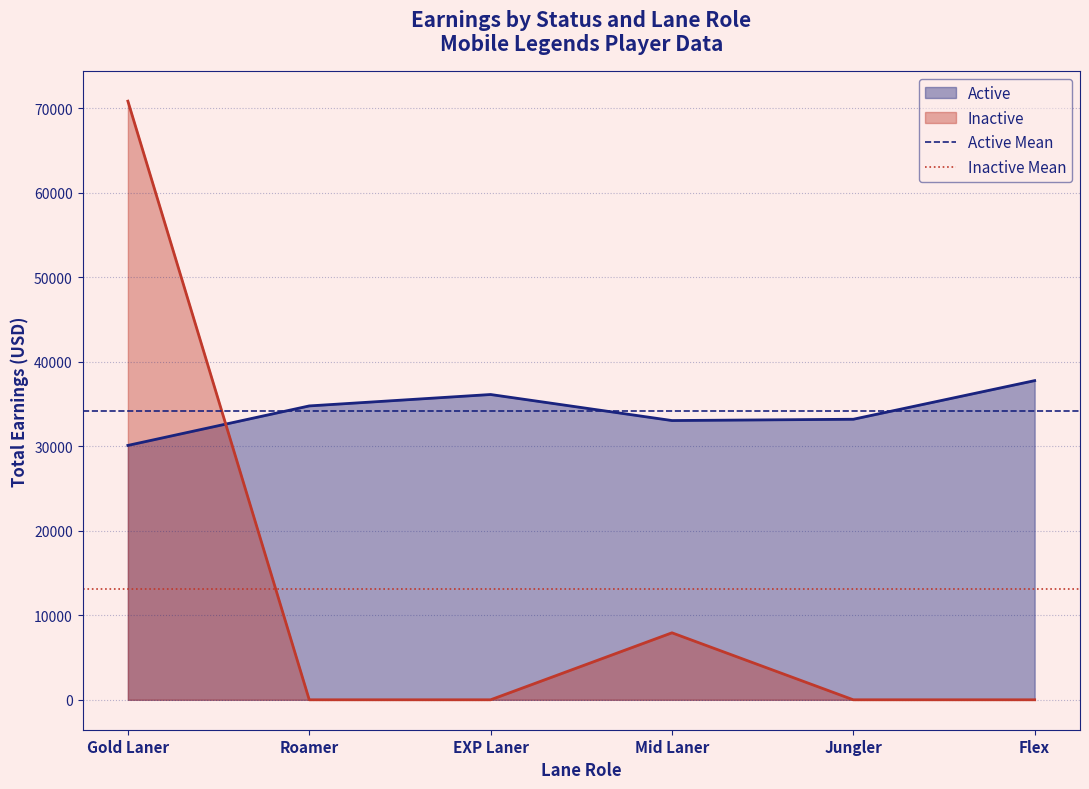

How many distinct data groups are displayed?

2